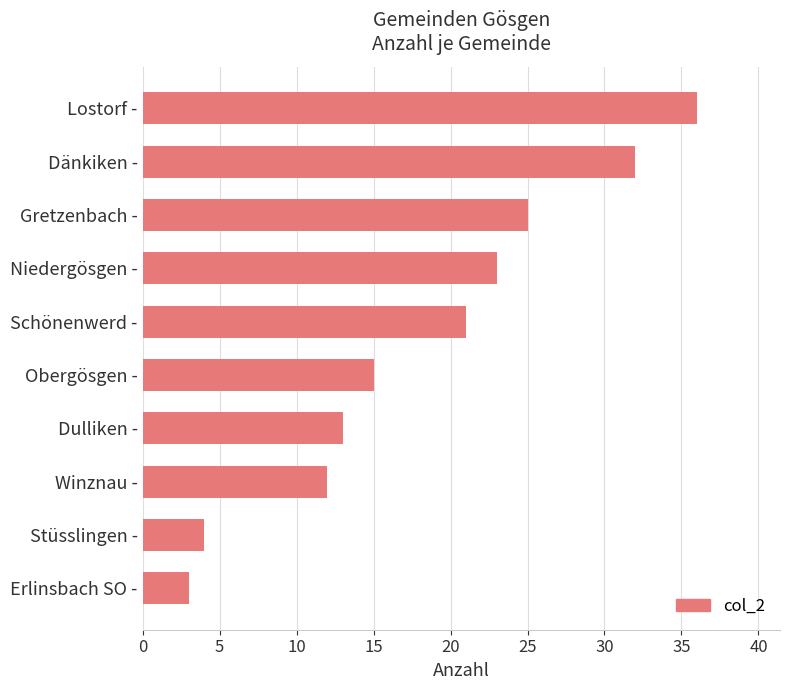

How many data points are less than 21?

5